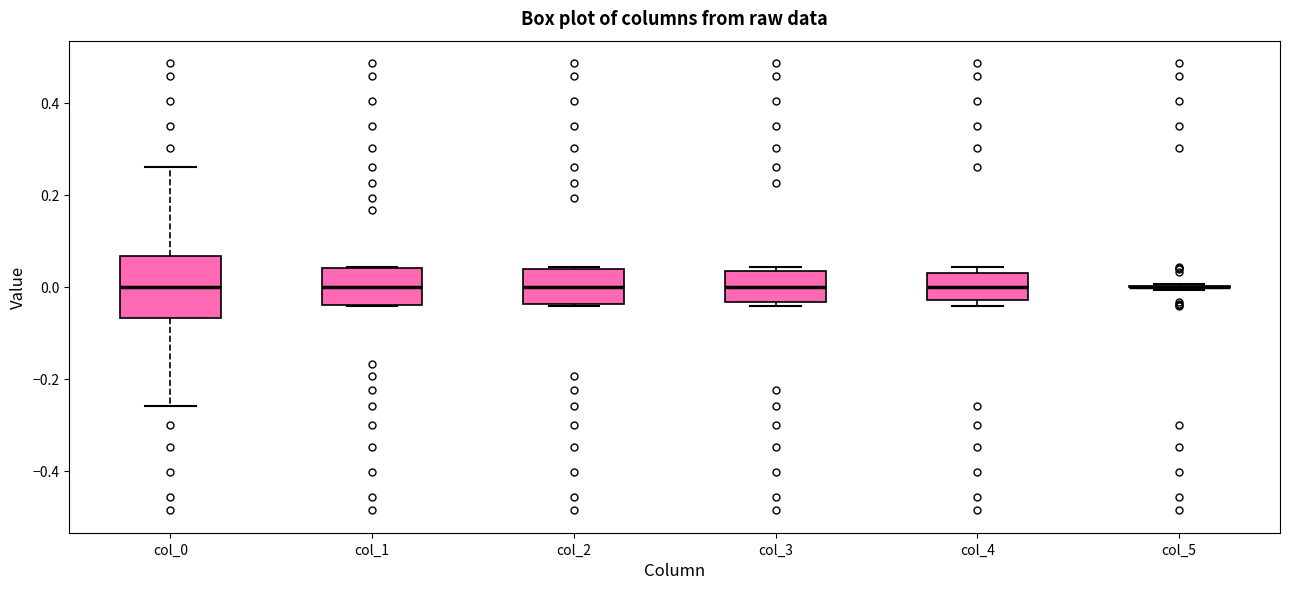

Where does the median line of the box for col_4 sit on the y-axis? The values are not printed on the chart, so give them approximately, as read against the axis.

0.00